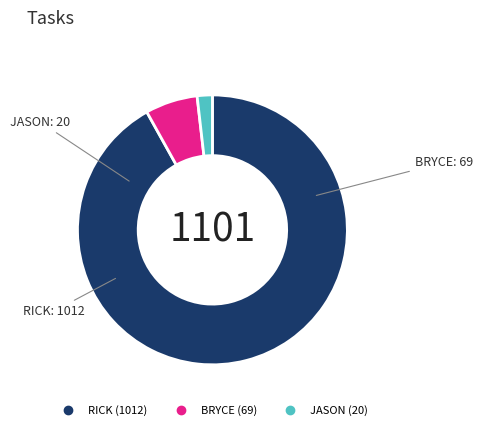

Is BRYCE the majority of the pie?

No